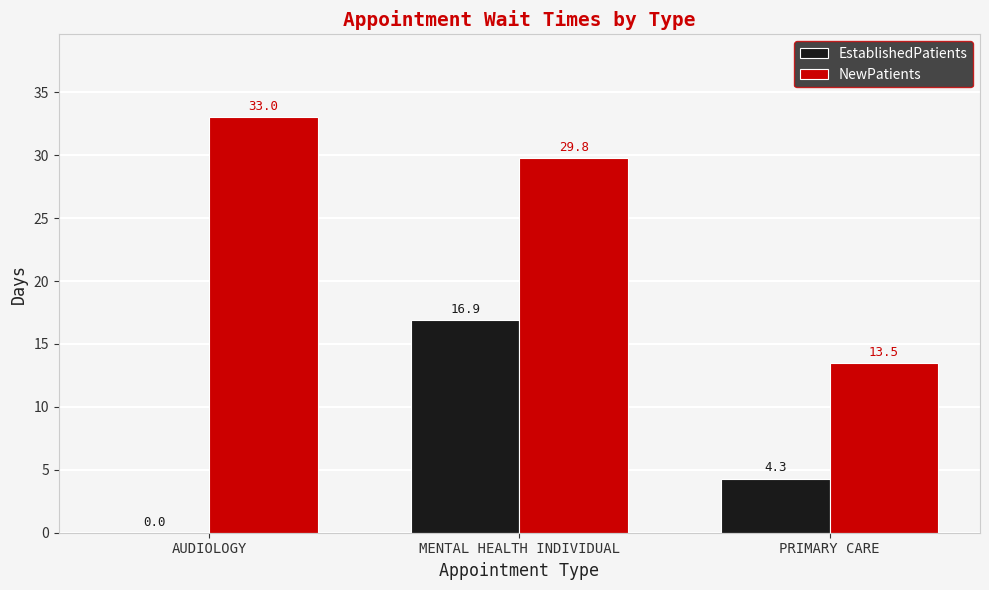

At which label is EstablishedPatients closest to 8?

PRIMARY CARE